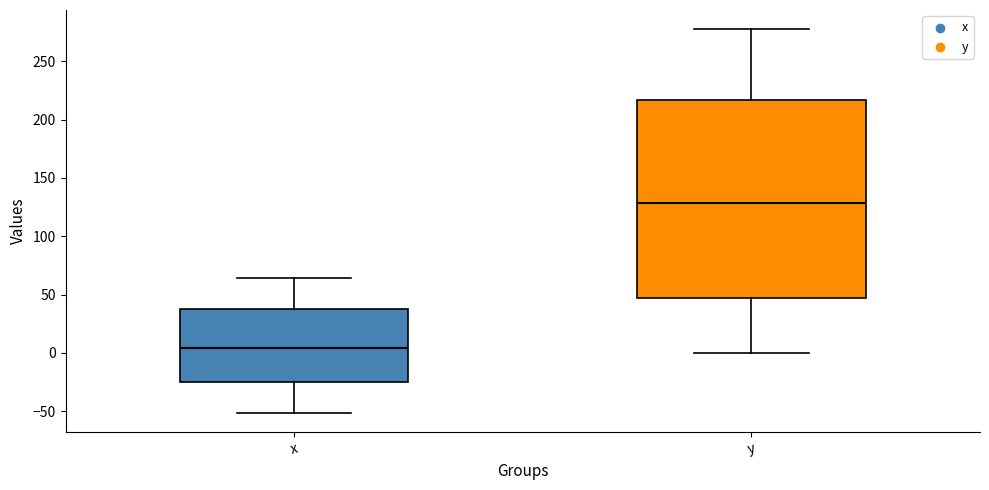

Reading left to right, transcribe this box plot: for each box, give where its median line is, the range the box spans, and where its two whiskers end, as read against the y-axis. The values are not printed on the chart, so give them approximately, as read against the axis.

x: median 5, box -25 to 35, whiskers -50 to 65
y: median 130, box 45 to 215, whiskers 0 to 280